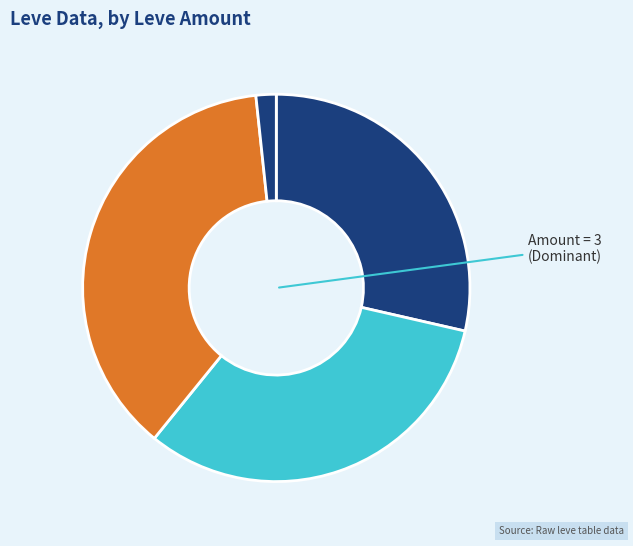

How many segments does this pie chart have?

4